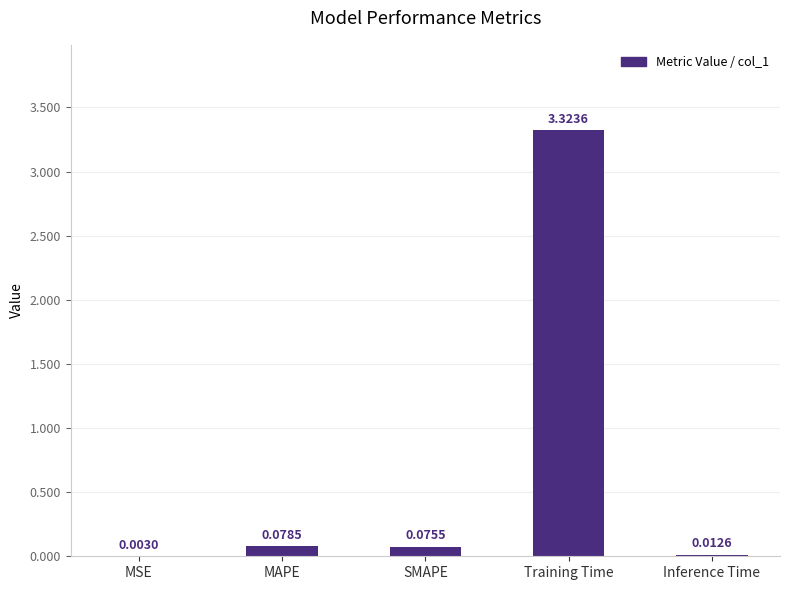

Which category has the highest value across all series?

Training Time